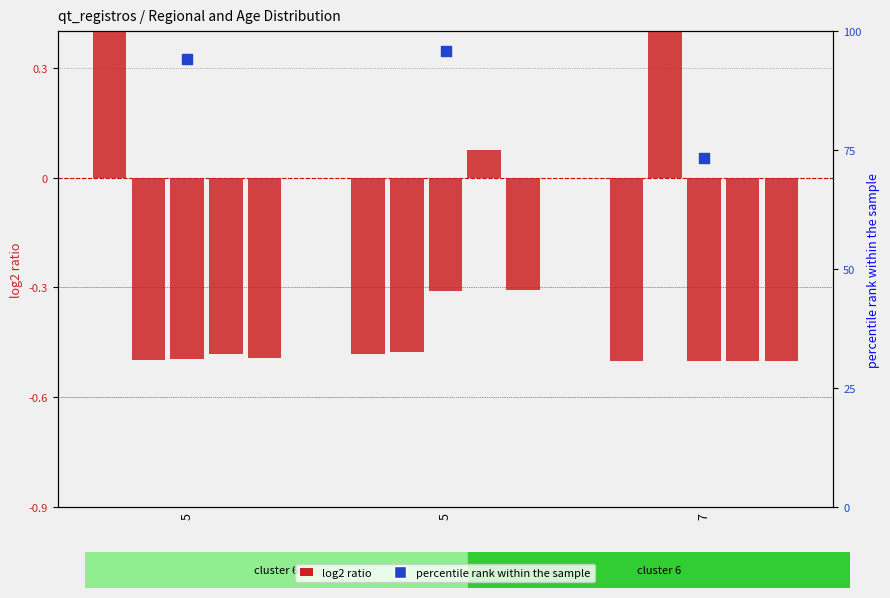

What is the total value across all series at 5?

94.6